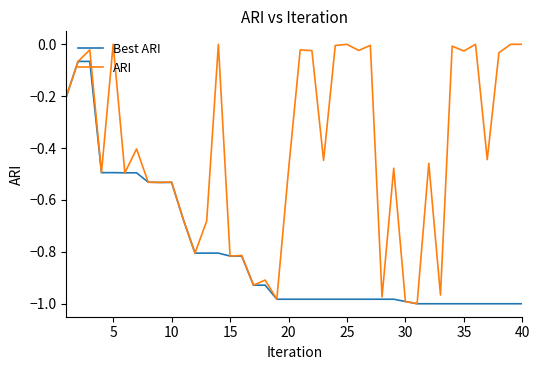

List the series in order of their peak value, lowest first.

Best ARI, ARI